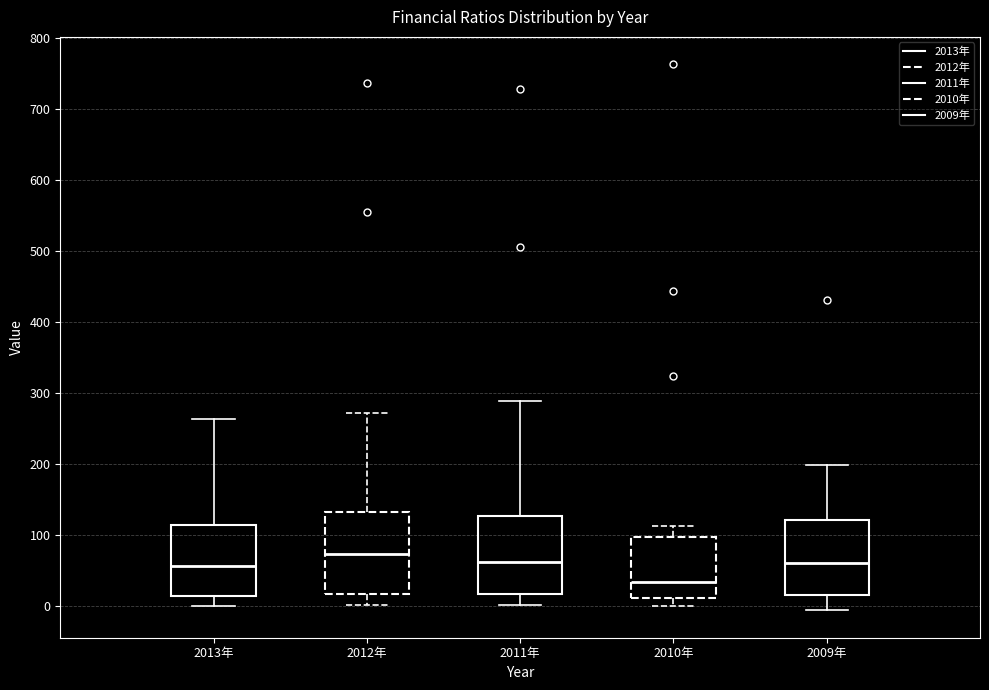

Where is the lower edge of the box for 2010年 on the y-axis? The values are not printed on the chart, so give them approximately, as read against the axis.

10